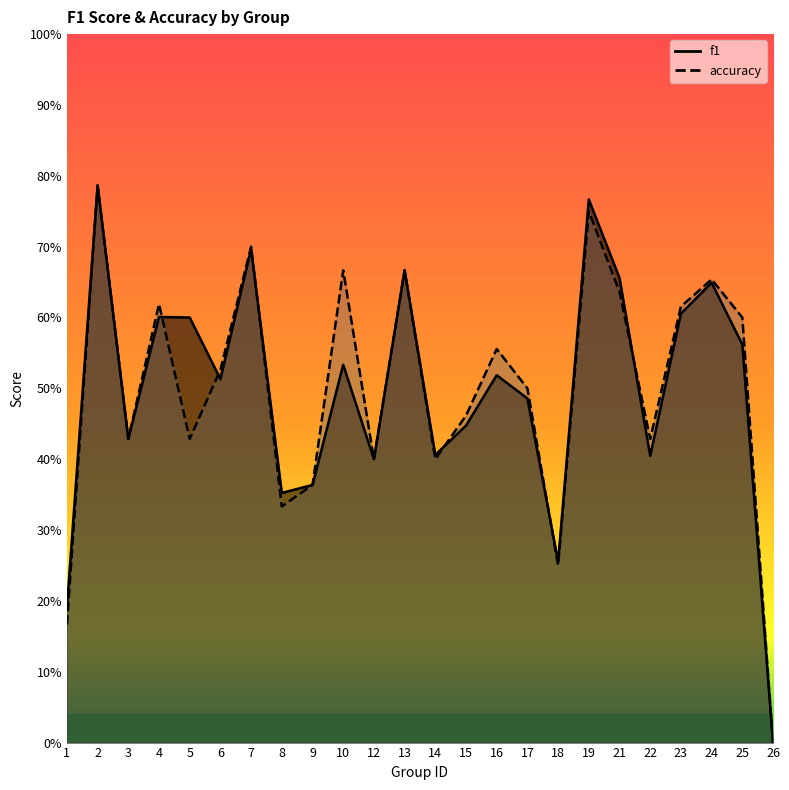

Which category has the highest value in the accuracy series?

2